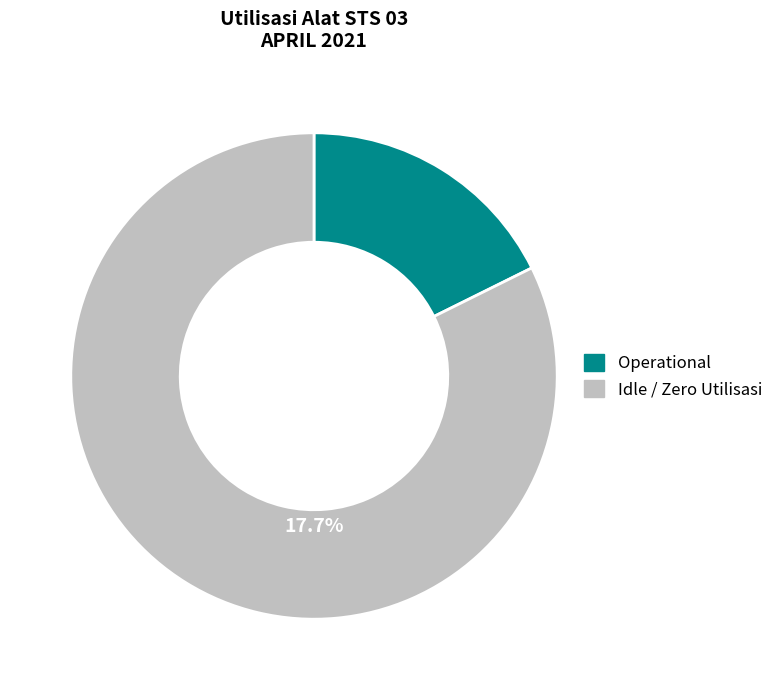

Does Kamis (TT15) account for over 50% of the chart?

No